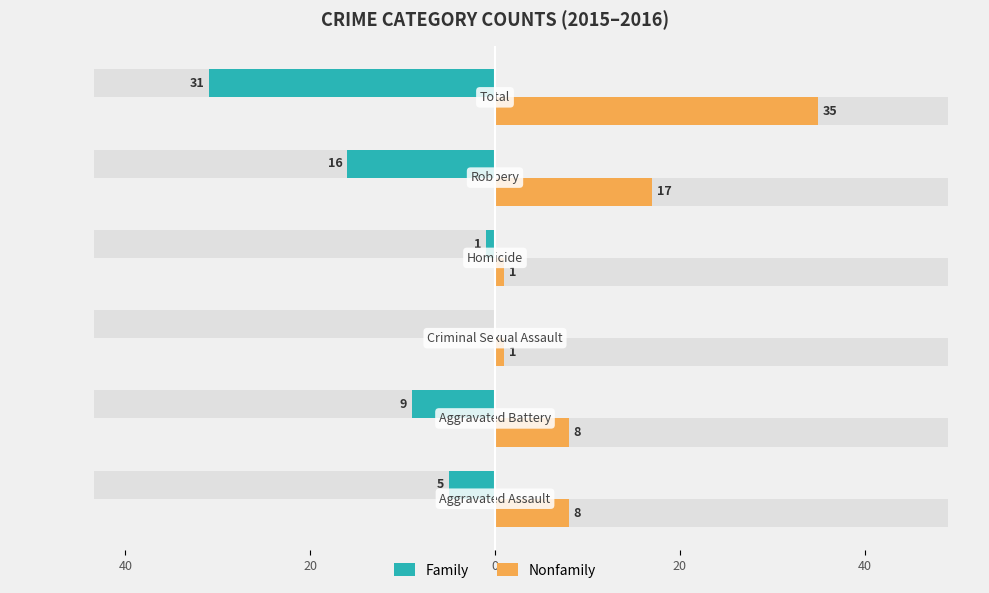

Reading left to right, list all the values displayed in this chart.

Family: -5	-9	0	-1	-16	-31
Nonfamily: 8	8	1	1	17	35